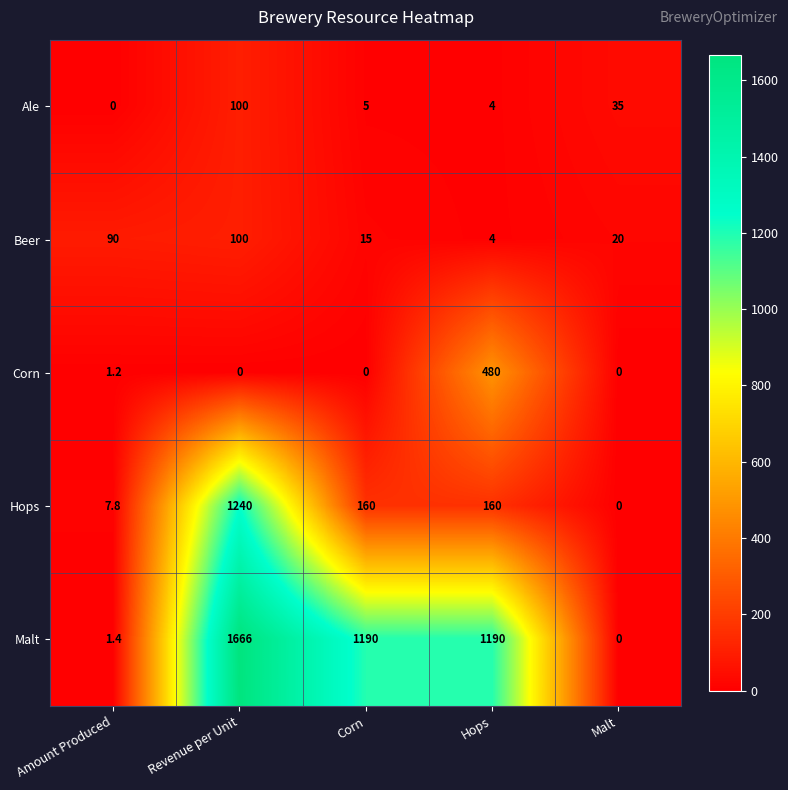

Where does the Malt series first go above 1190?

Revenue per Unit